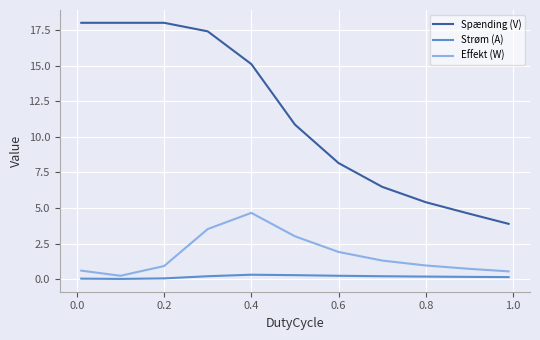

True or false: Spænding (V) and Strøm (A) intersect in this chart.

False